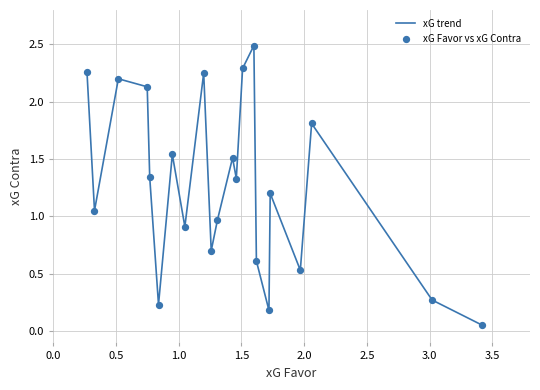

What is the greatest value displayed?

2.5